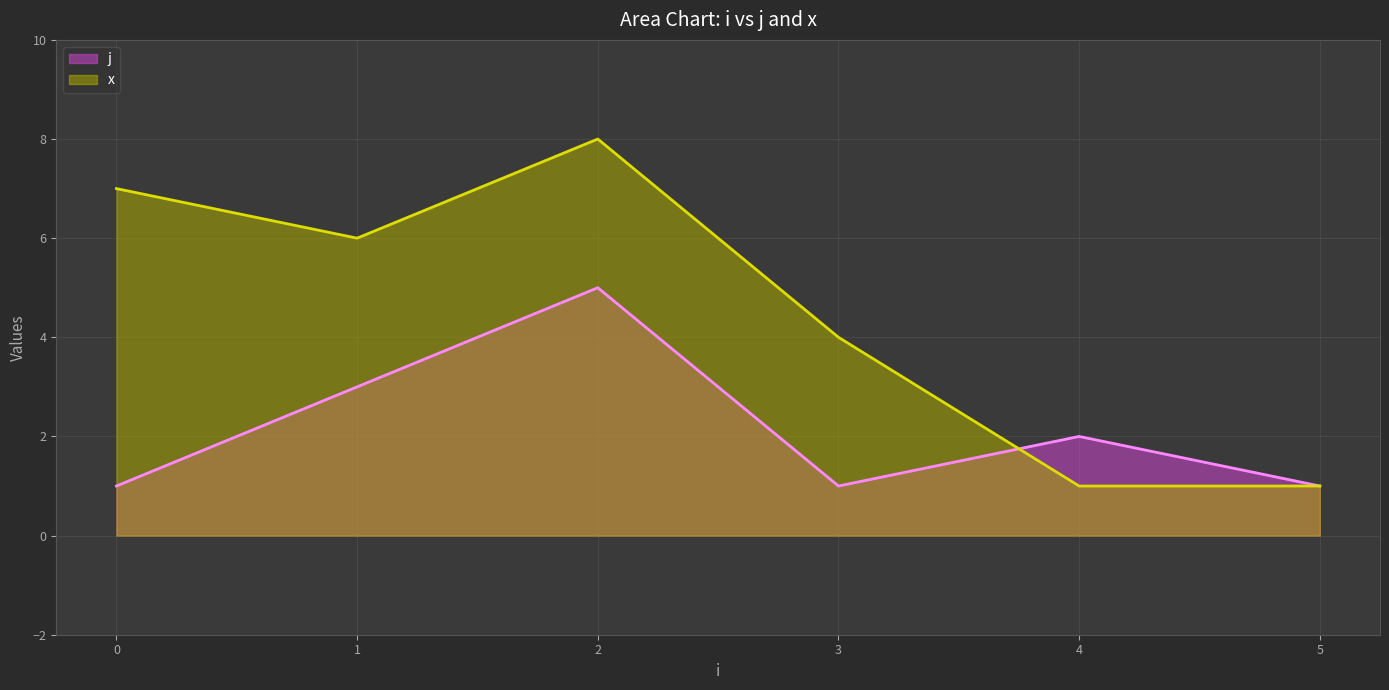

What is the average value of the j series?

2